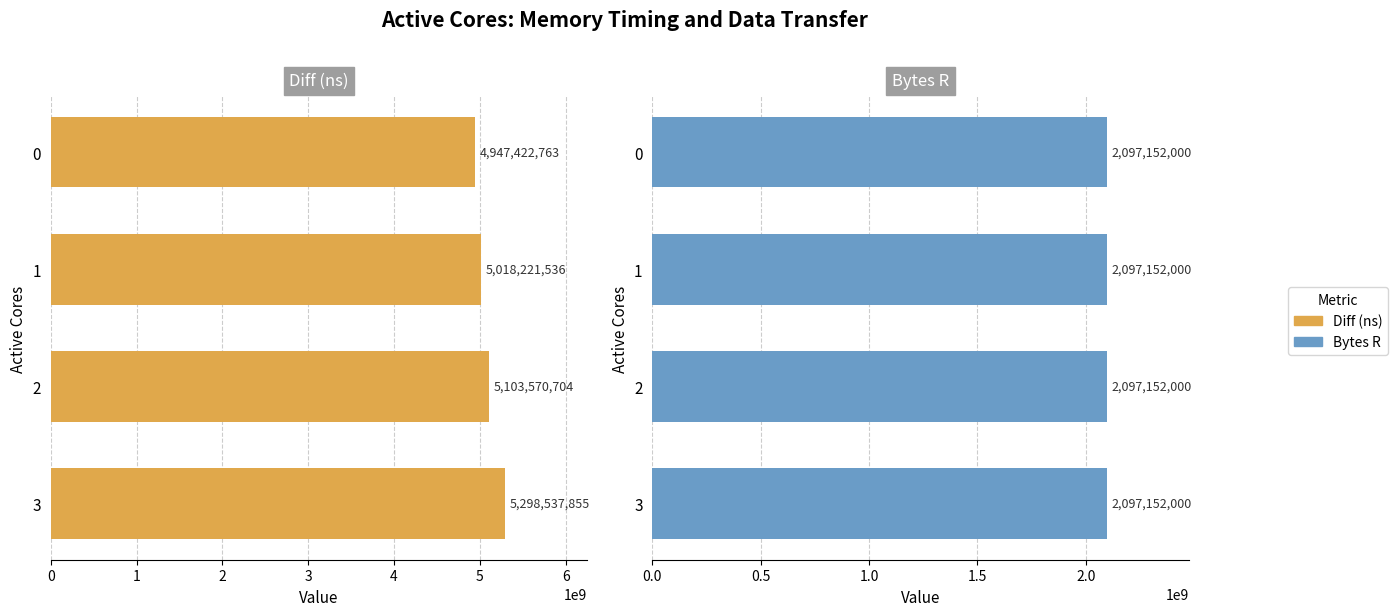

How many bars are there in total?

8